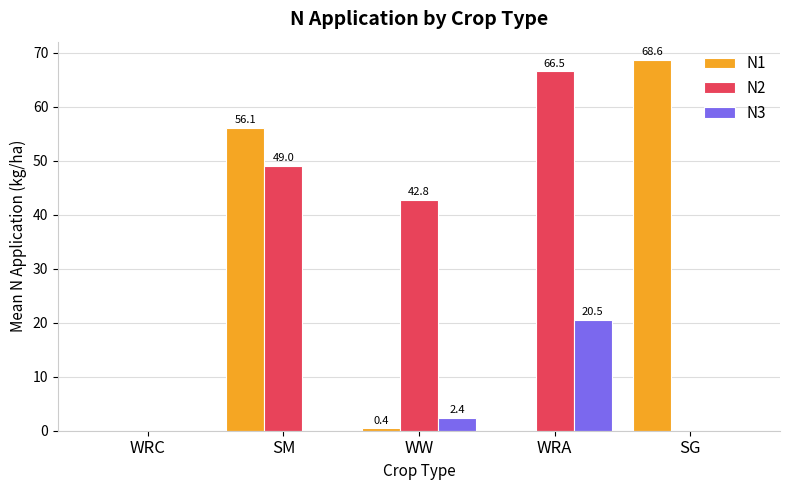

Reading left to right, extract all data points from this chart.

N1: WRC=0.0	SM=56.1	WW=0.4	WRA=0.0	SG=68.6
N2: WRC=0.0	SM=49.0	WW=42.8	WRA=66.5	SG=0.0
N3: WRC=0.0	SM=0.0	WW=2.4	WRA=20.5	SG=0.0